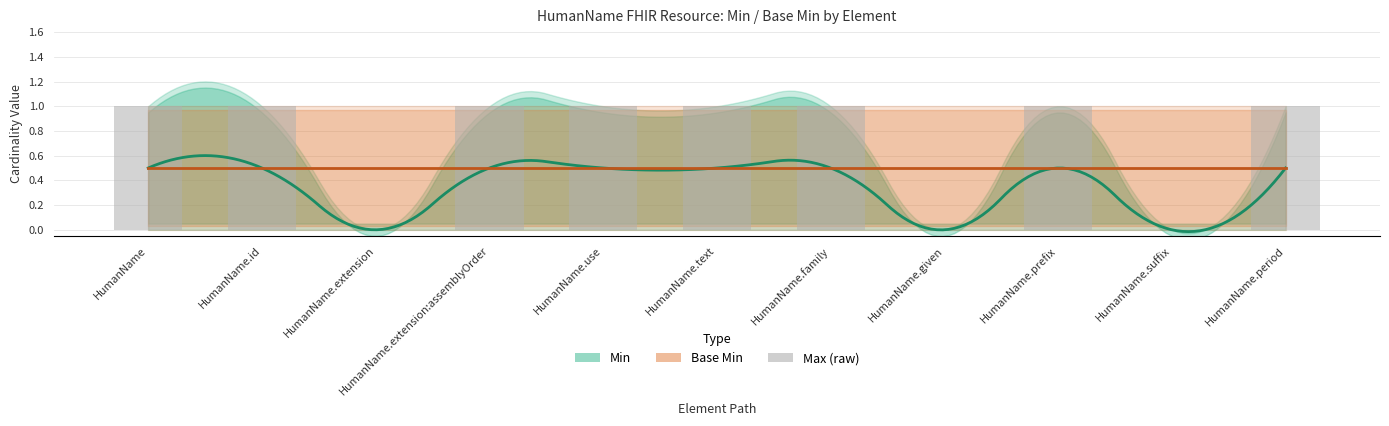

Rank the categories by value from lowest to highest.

HumanName.extension, HumanName.given, HumanName.suffix, HumanName, HumanName.id, HumanName.extension:assemblyOrder, HumanName.use, HumanName.text, HumanName.family, HumanName.prefix, HumanName.period